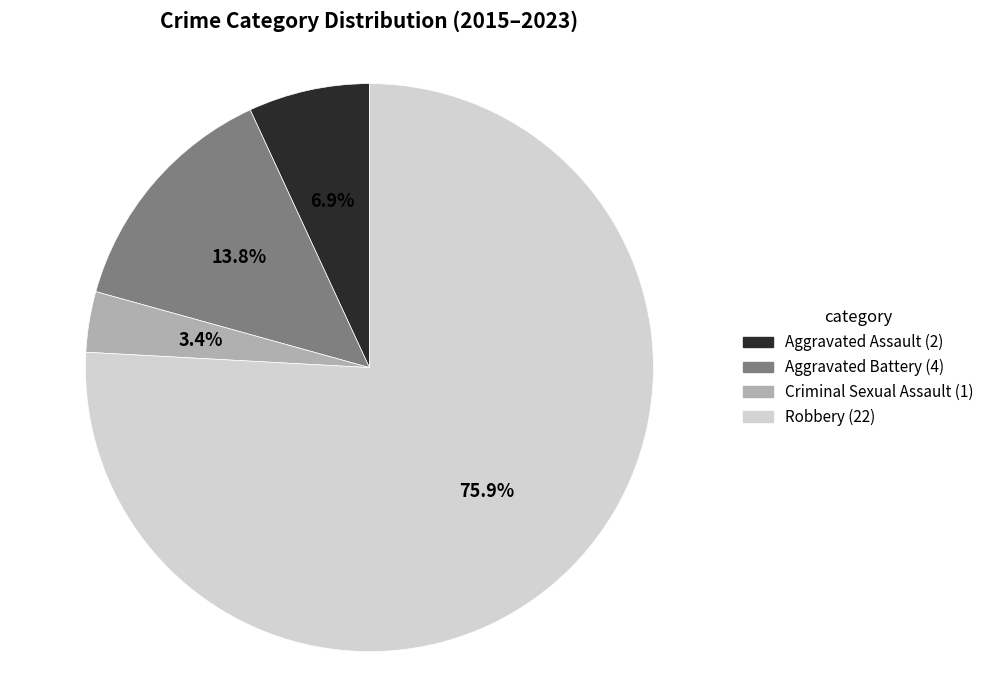

Which slice is the smallest?

Criminal Sexual Assault